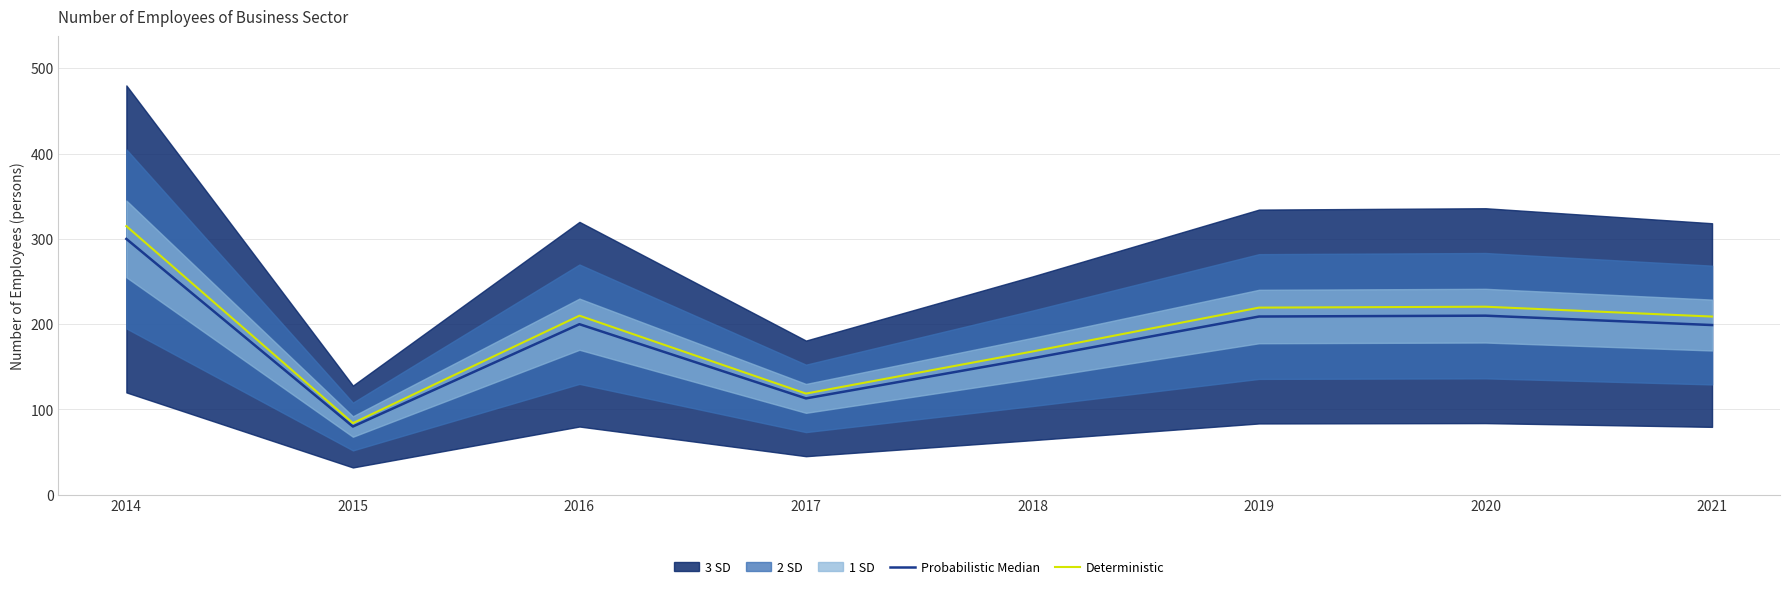

What is the lowest value of the Deterministic series?

84.0